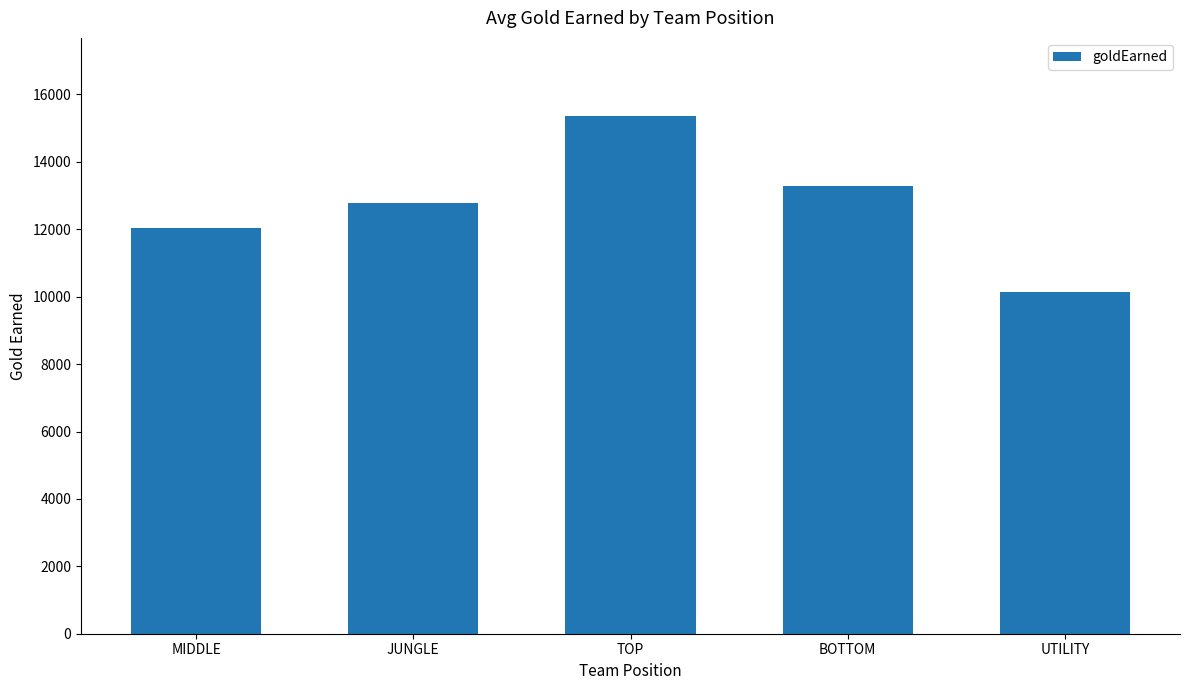

Rank the categories by value from lowest to highest.

UTILITY, MIDDLE, JUNGLE, BOTTOM, TOP